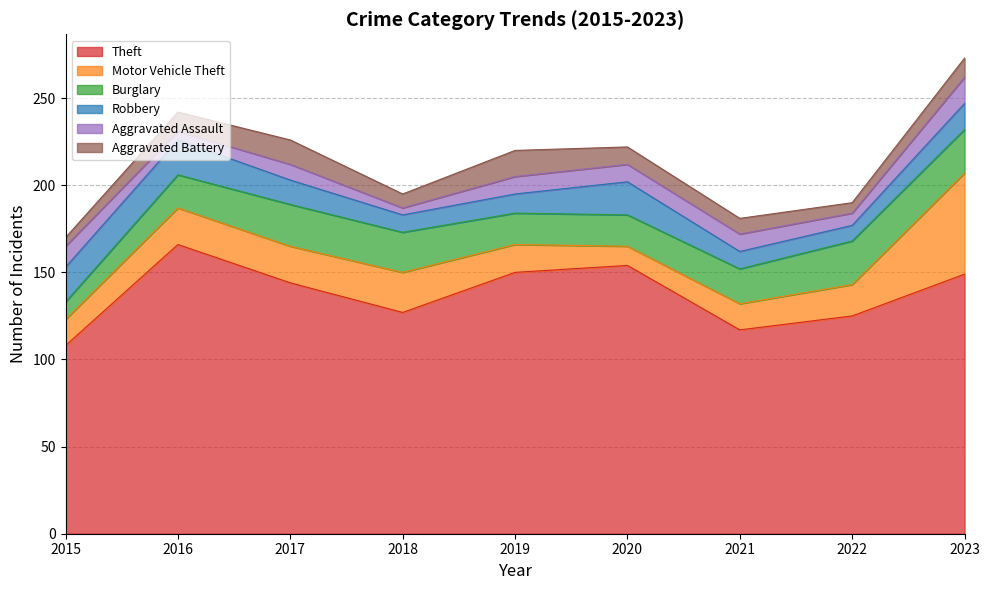

True or false: Robbery has a value of 17 at 2019.

False